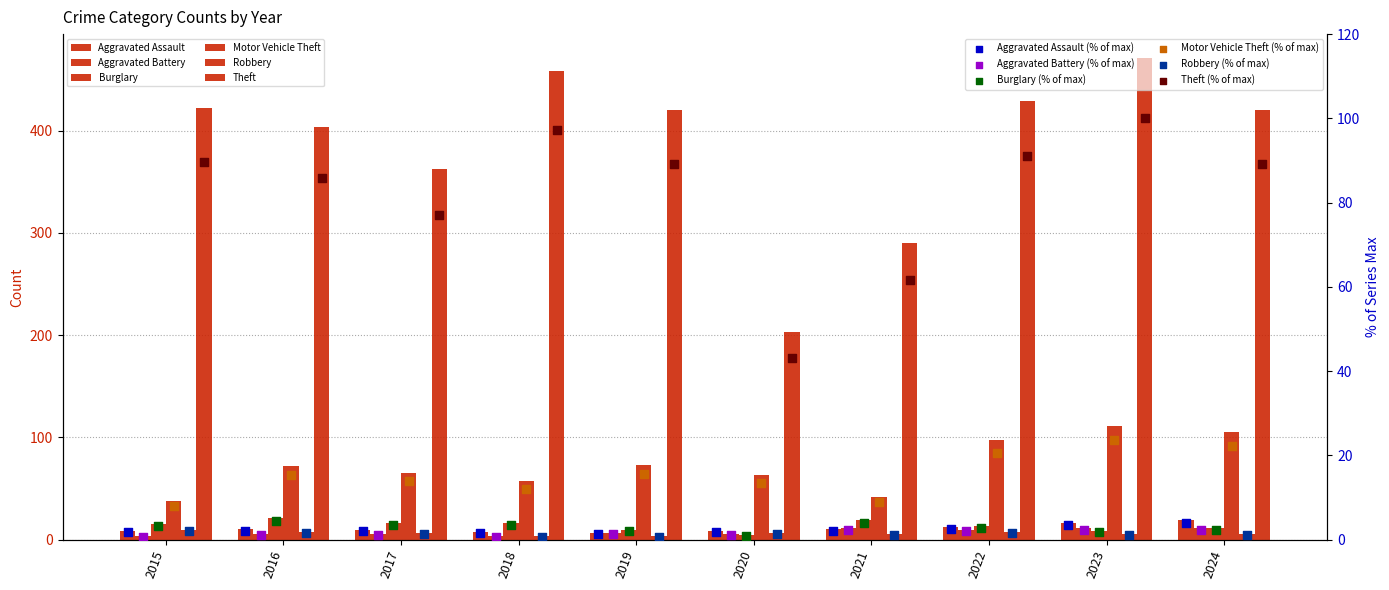

What are all the series names shown in the legend?

Aggravated Assault, Aggravated Battery, Burglary, Motor Vehicle Theft, Robbery, Theft